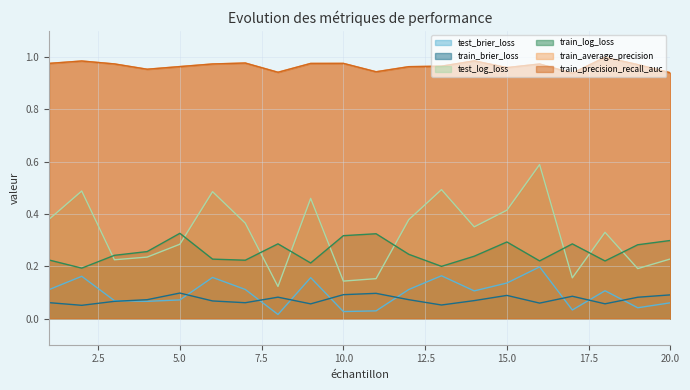

True or false: test_brier_loss and test_log_loss intersect in this chart.

False